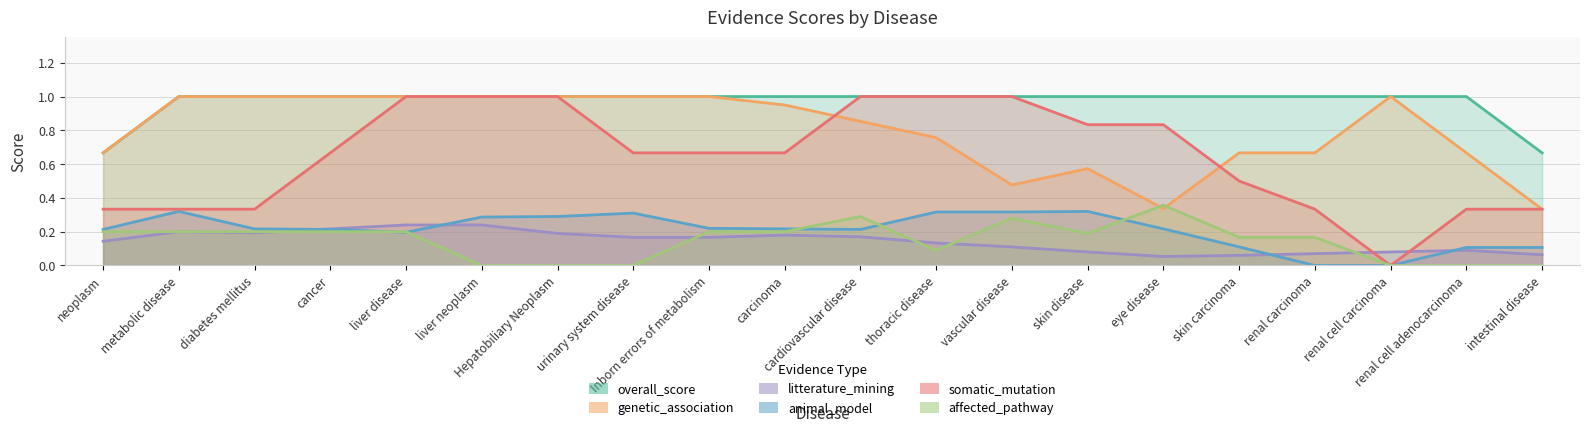

What position from the left is vascular disease?

13